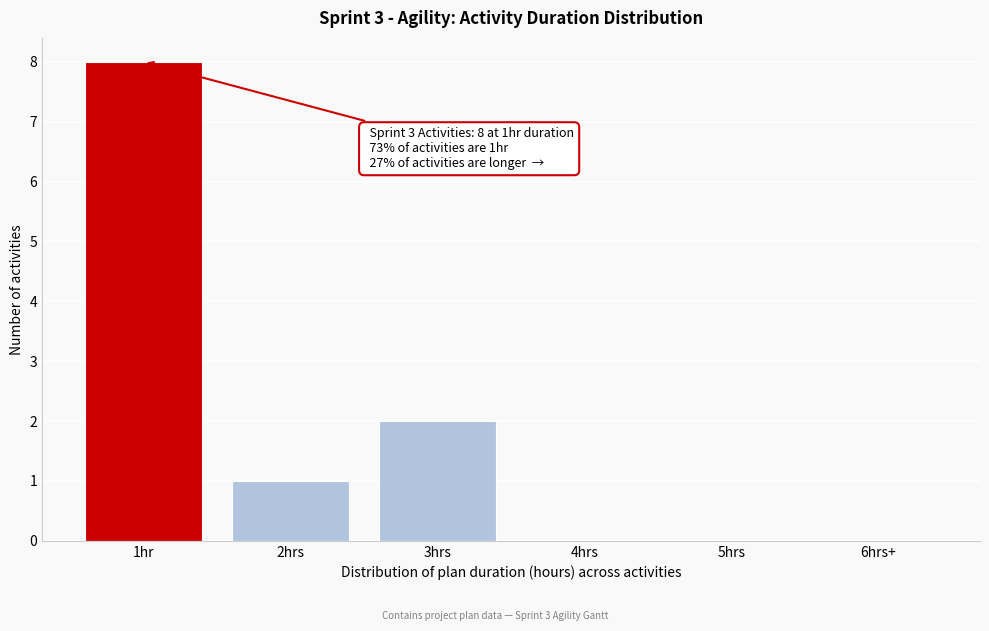

Reading left to right, list all the values displayed in this chart.

1hr=8	2hrs=1	3hrs=2	4hrs=0	5hrs=0	6hrs+=0